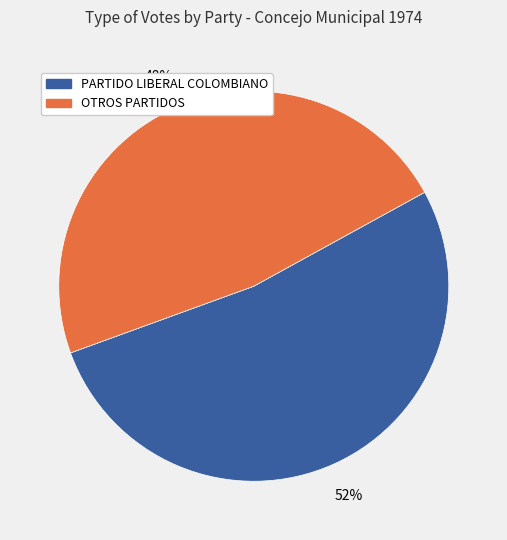

To the nearest percent, what is the average slice percentage?

50%